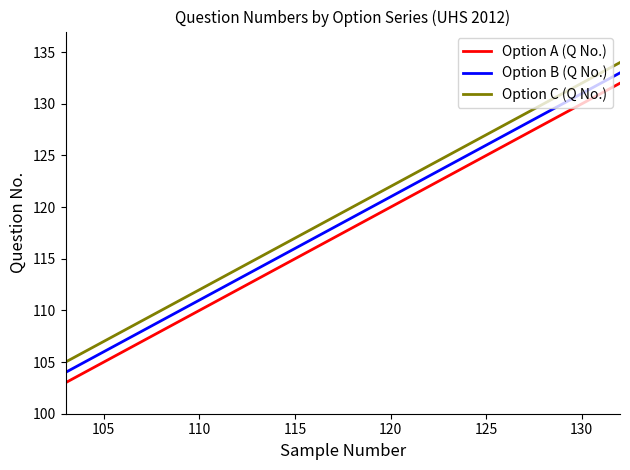

What is the minimum value for Option C (Q No.)?

105